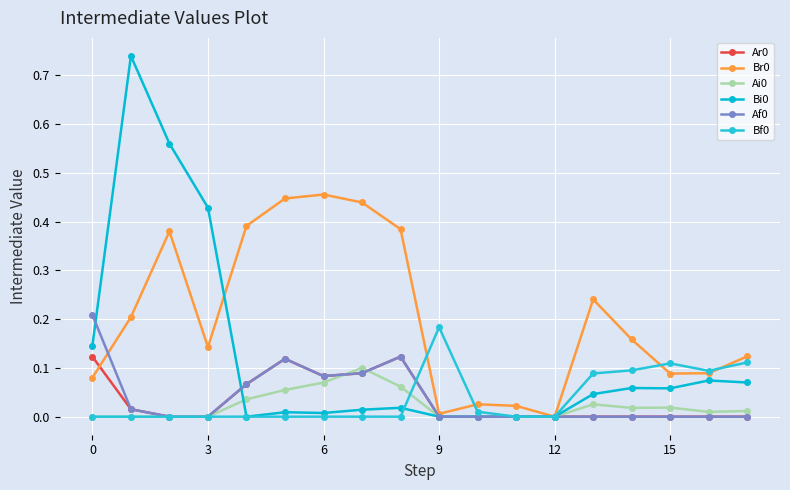

Where do Bf0 and Bi0 first cross each other?

8 and 9